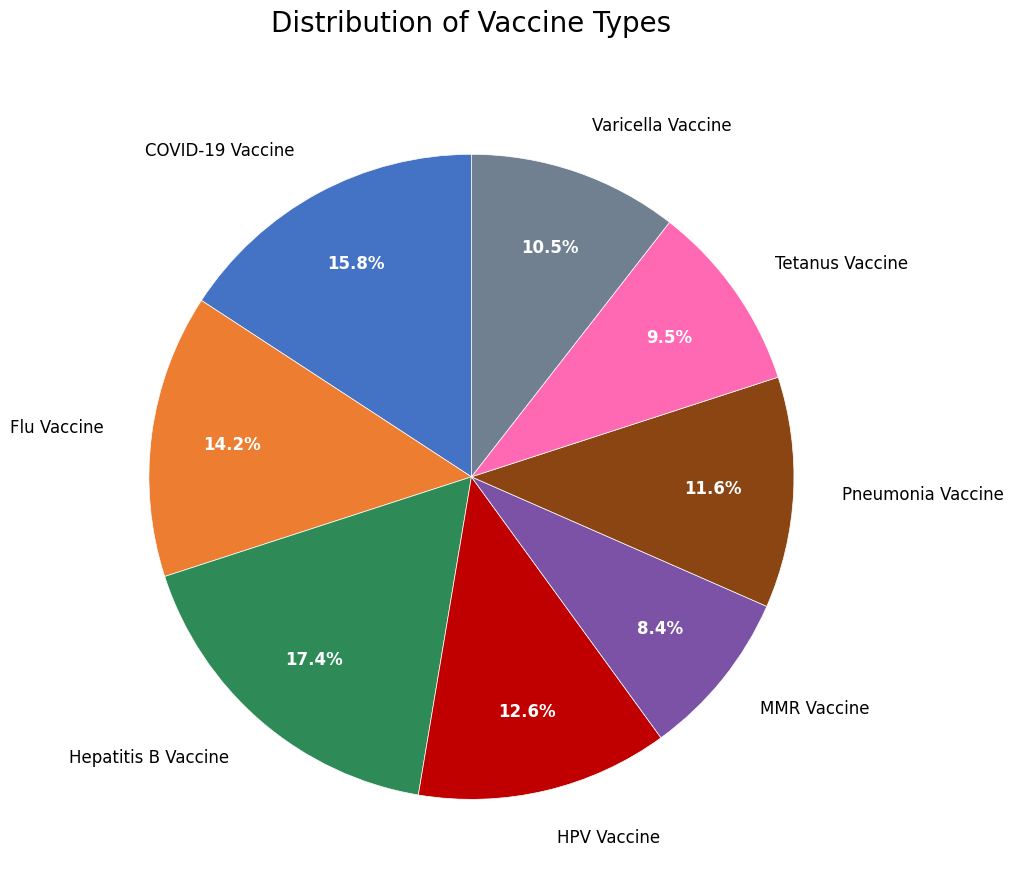

What percentage is the COVID-19 Vaccine slice, to the nearest percent?

16%